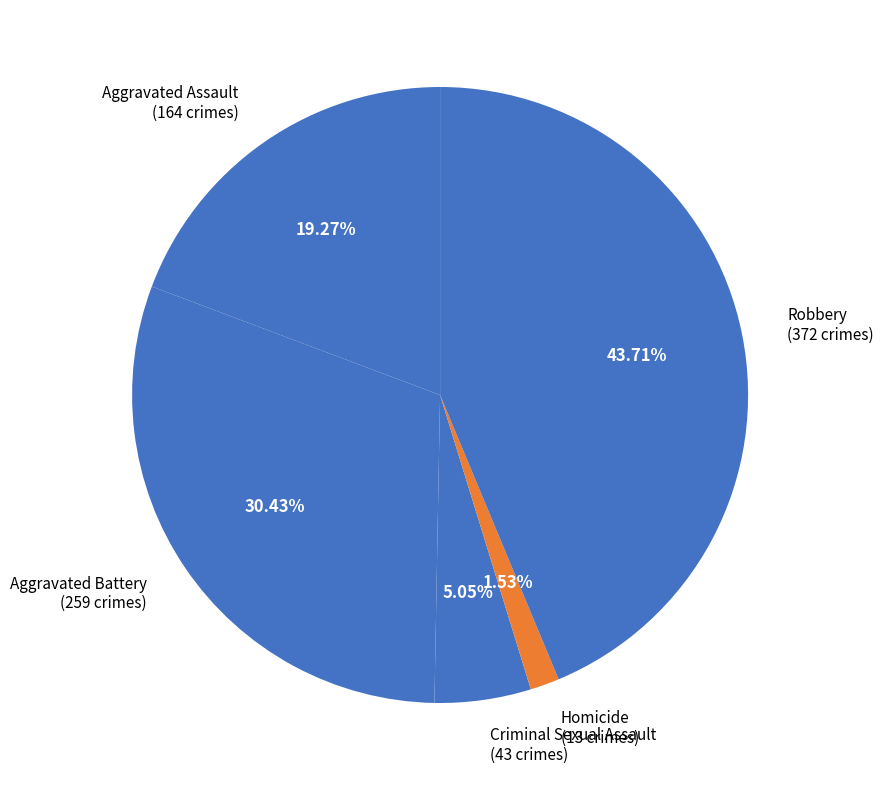

Which has a higher value, Criminal Sexual Assault or Homicide?

Criminal Sexual Assault